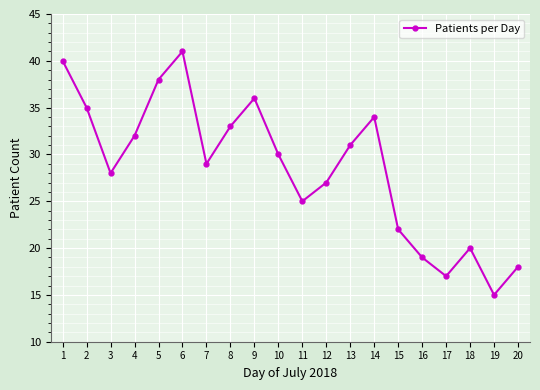

What is the difference between the values at 11 and 8?

8